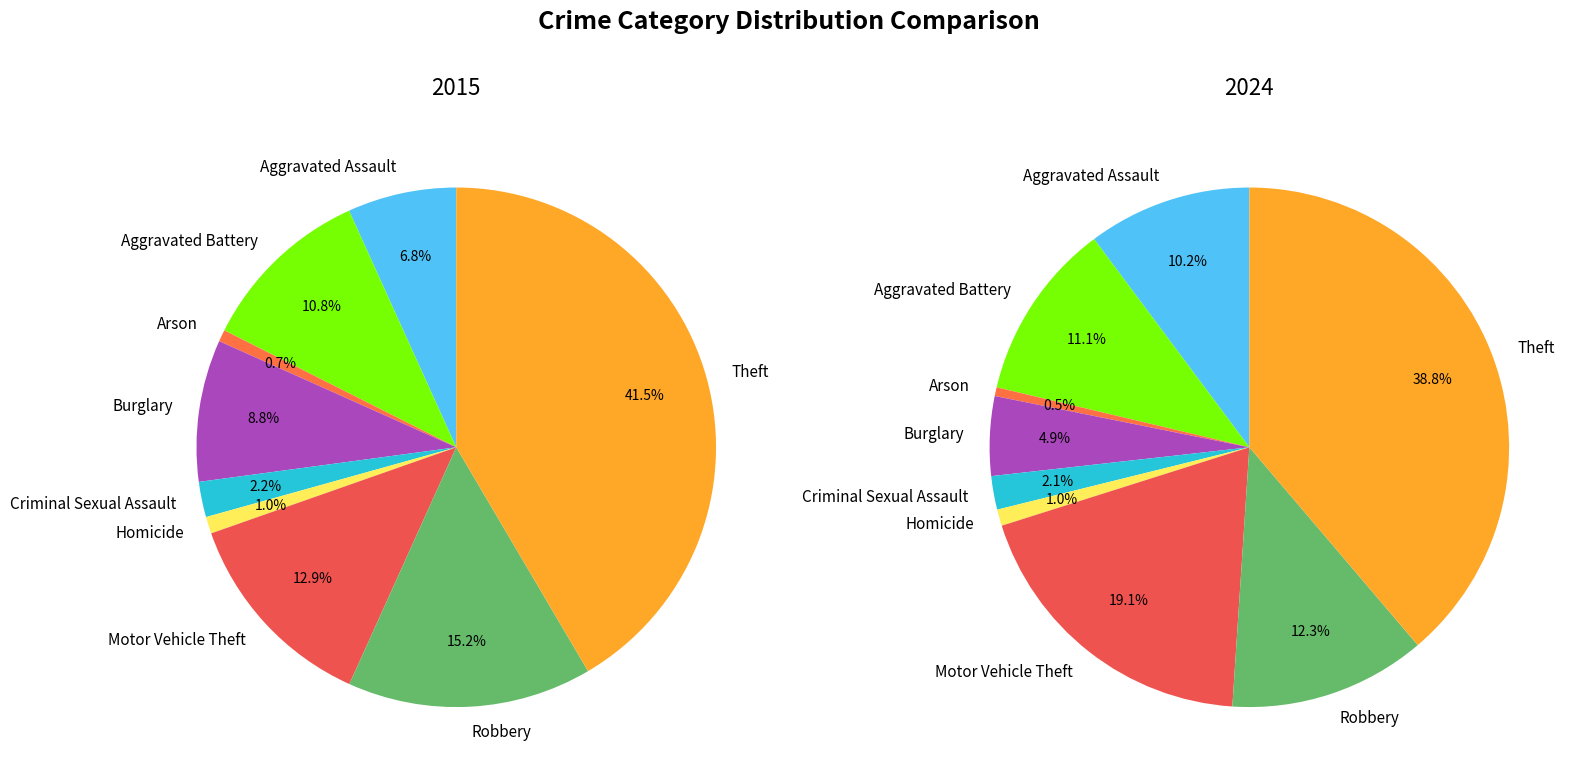

True or false: Theft accounts for 42% of the total.

True